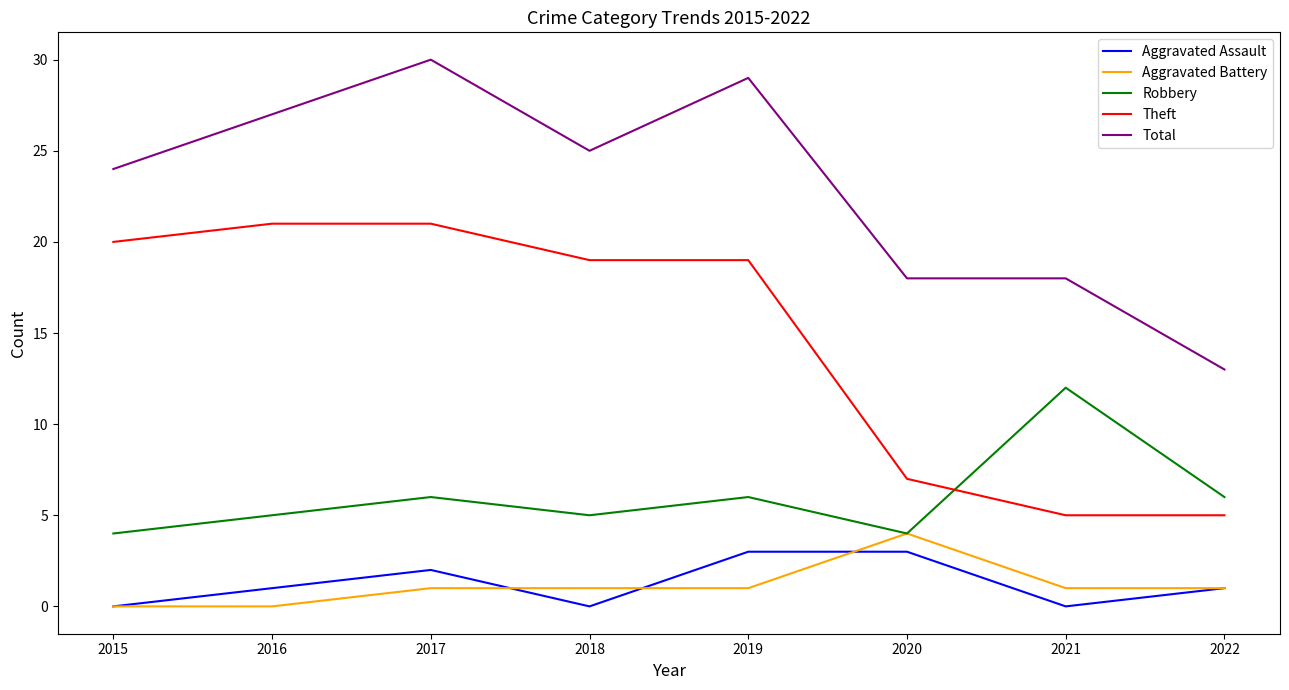

Which series has the largest range (max minus min)?

Total